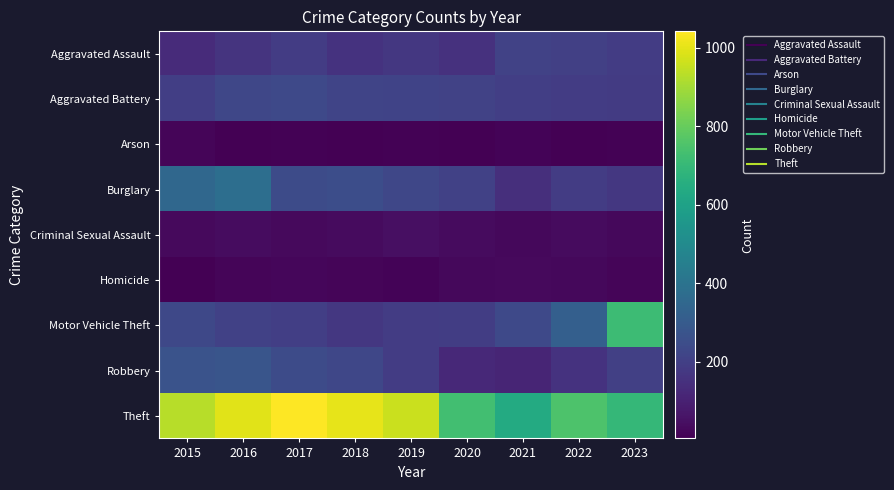

Which series has the widest spread of values?

Motor Vehicle Theft